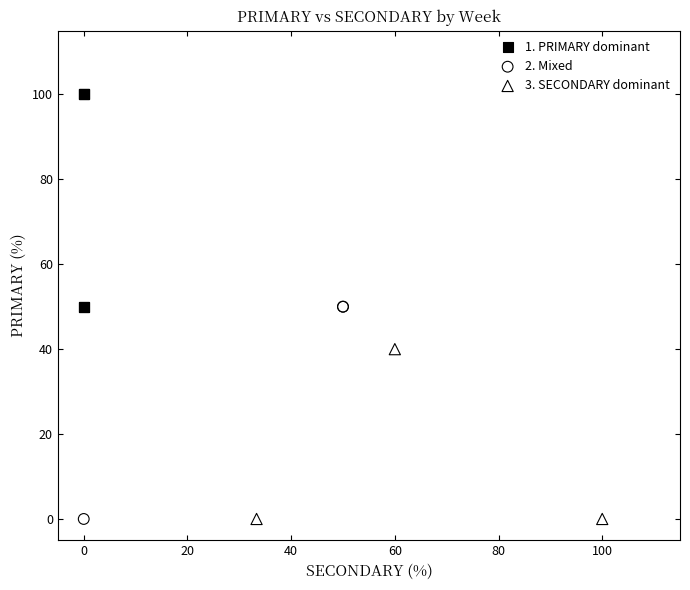

What are all the series names shown in the legend?

1. PRIMARY dominant, 2. Mixed, 3. SECONDARY dominant